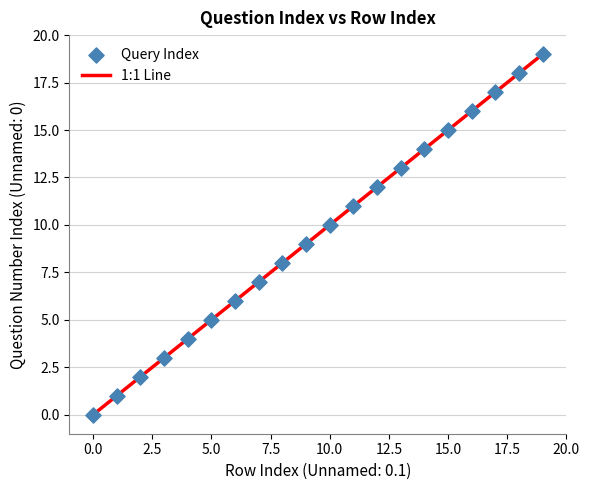

What is the range of Y values (max minus min)?

19